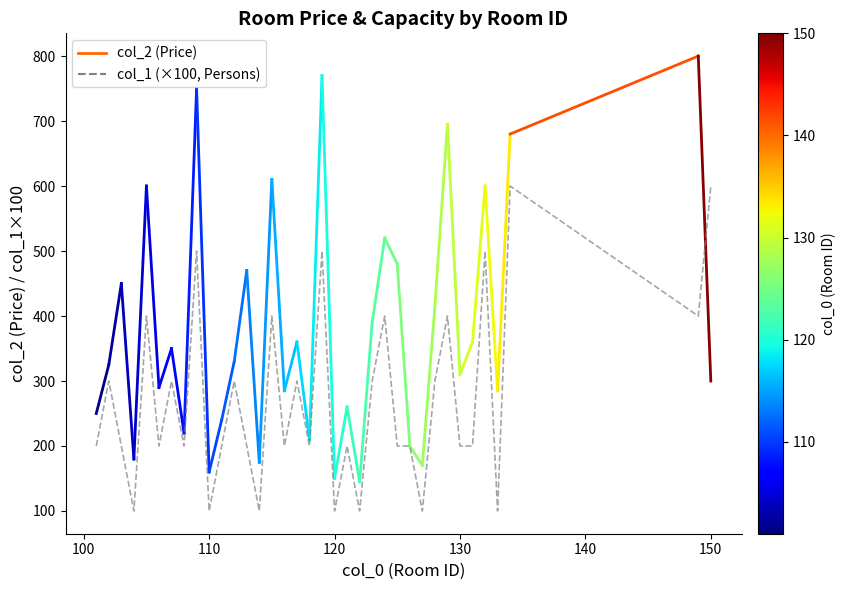

What is the smallest value displayed?

100